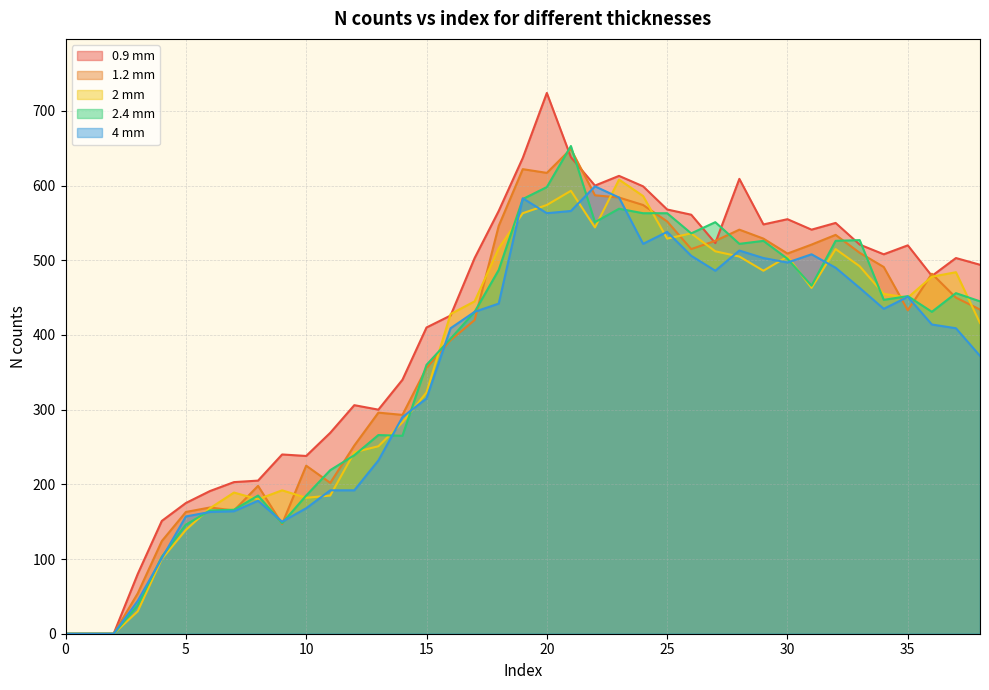

Between 34 and 0, which is larger?

34